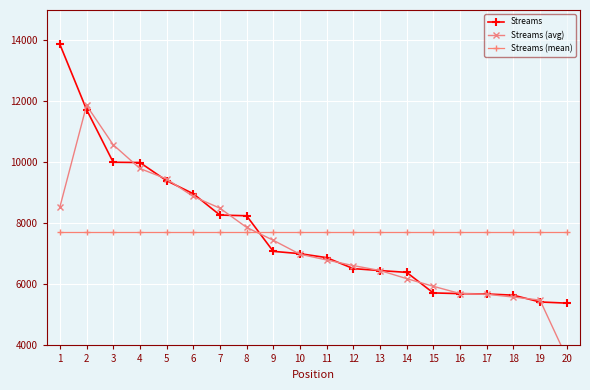

What is the sum of all Streams (avg) values?

148009.7